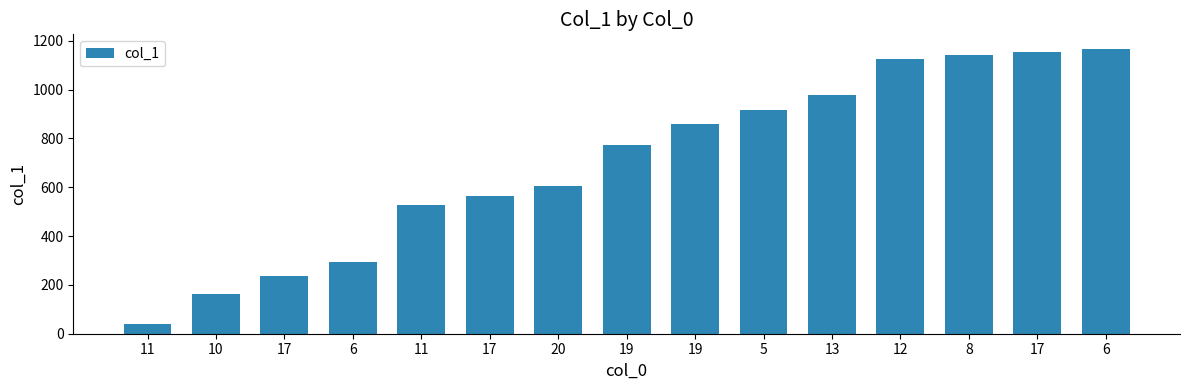

Is it true that the value at 17 is 348?

False